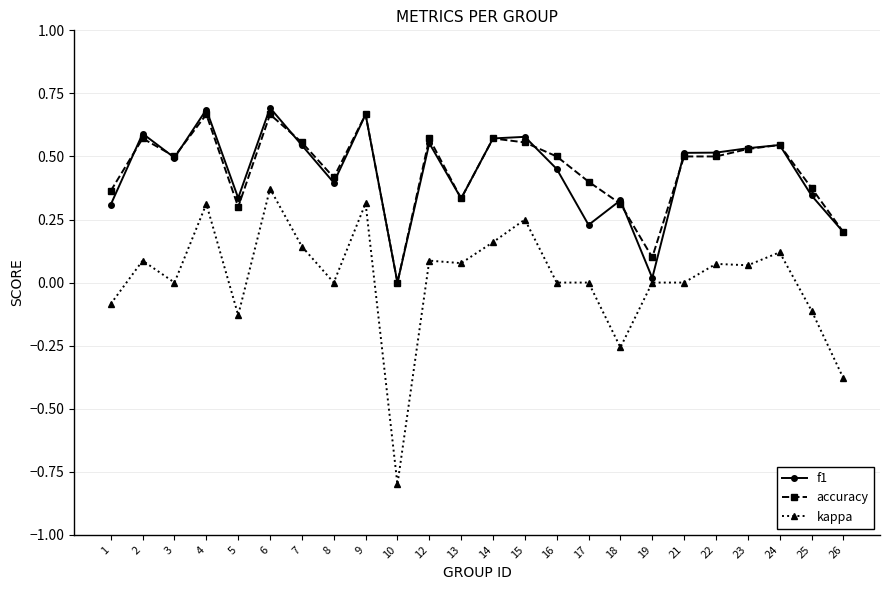

Which series has the largest range (max minus min)?

kappa